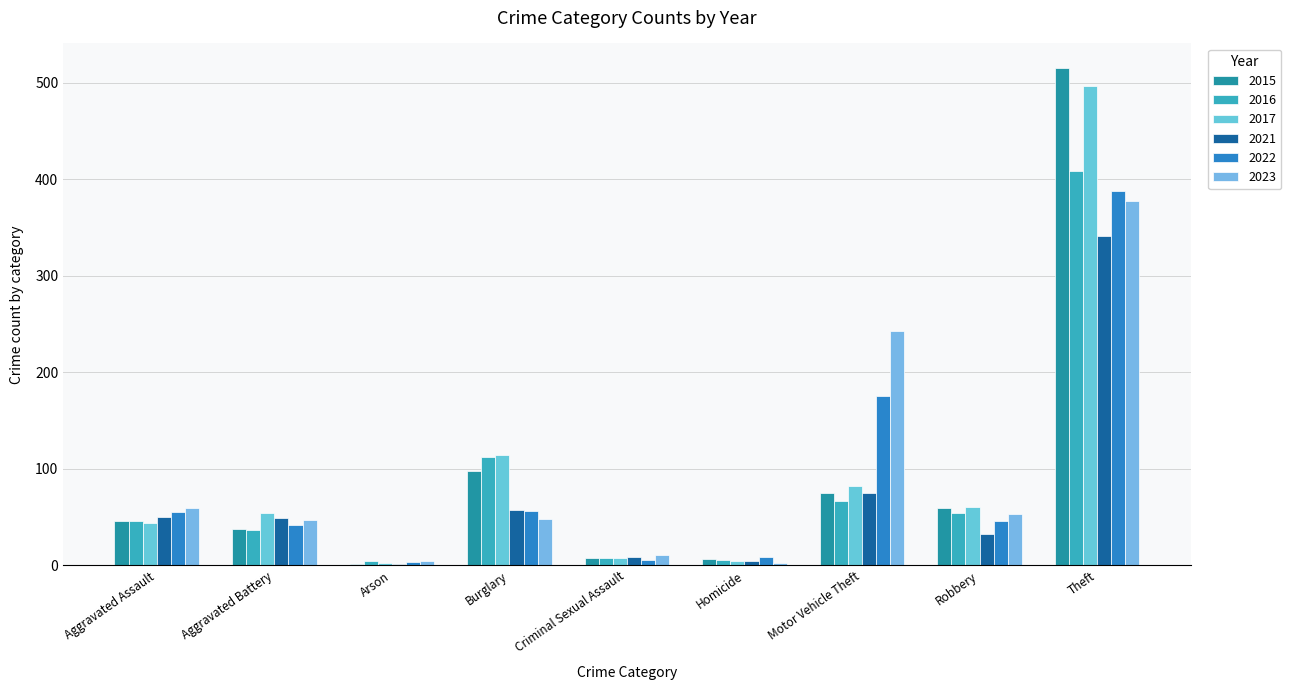

Reading right to left, what are all the values shown in this chart?

2015: 515	59	75	6	7	98	1	38	46
2016: 409	54	67	5	7	112	4	37	46
2017: 497	60	82	4	7	114	2	54	44
2021: 341	32	75	4	9	57	1	49	50
2022: 388	46	175	9	5	56	3	42	55
2023: 377	53	243	2	11	48	4	47	59